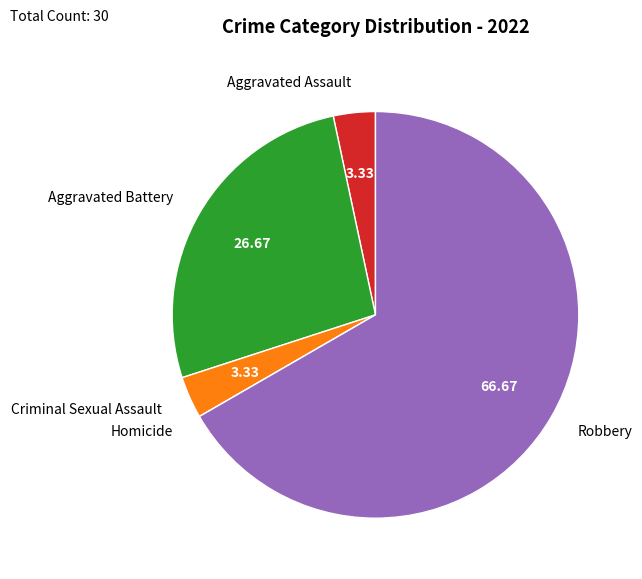

Which category has the biggest portion of the pie?

Robbery